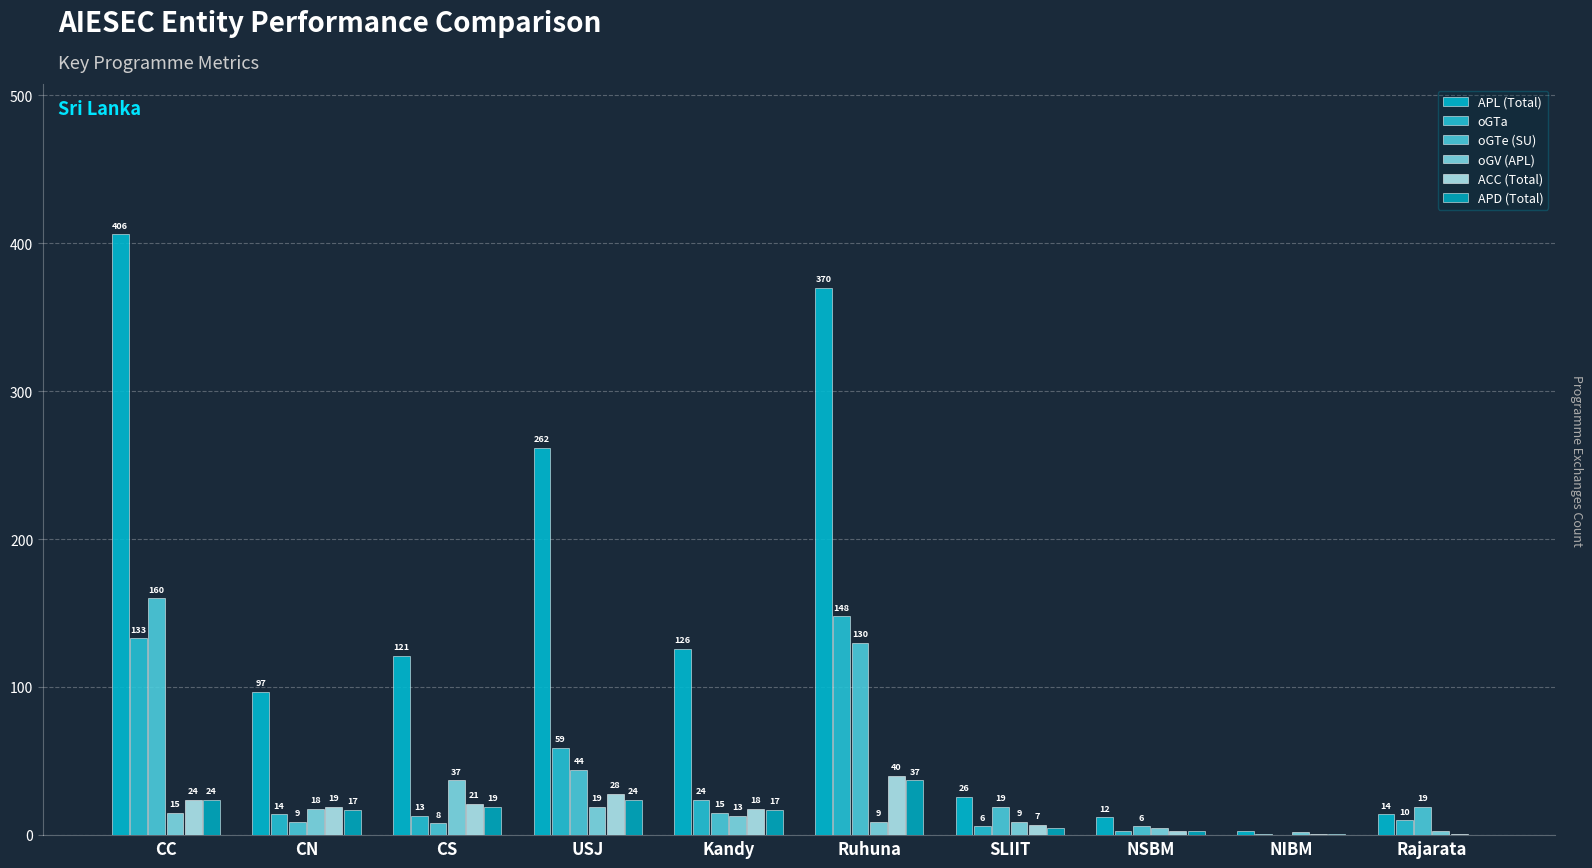

How many positive values does the APD (Total) series have?

9